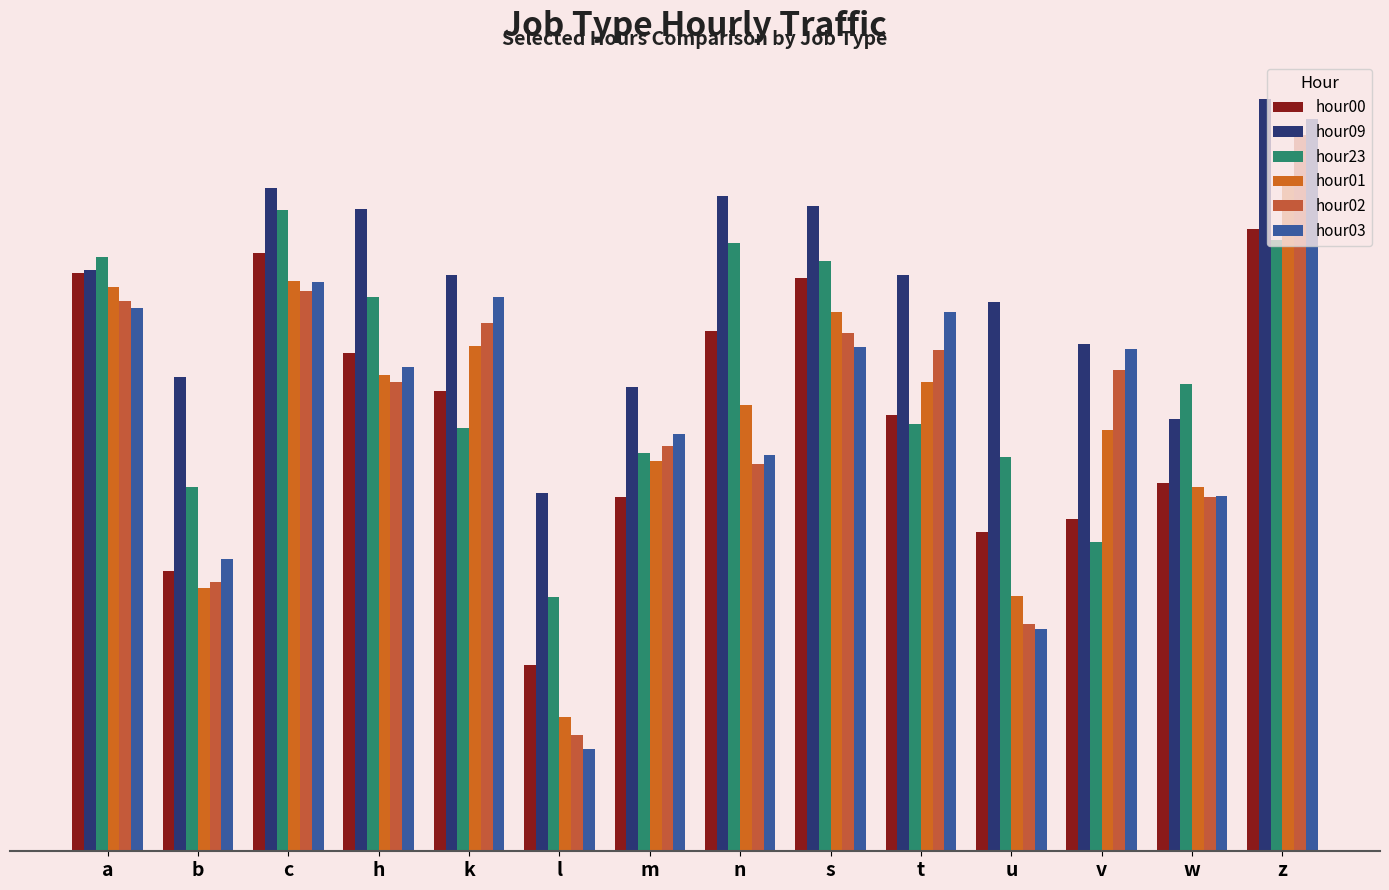

Is the value of hour01 at v greater than the value of hour09 at u?

No